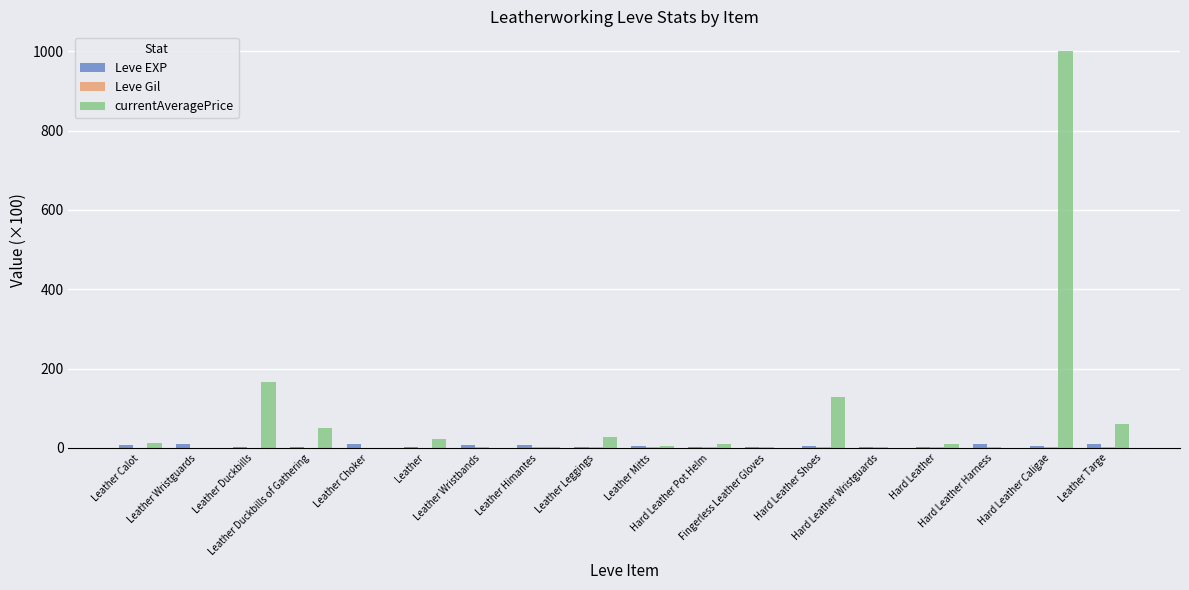

What is the greatest value displayed?

1000.0